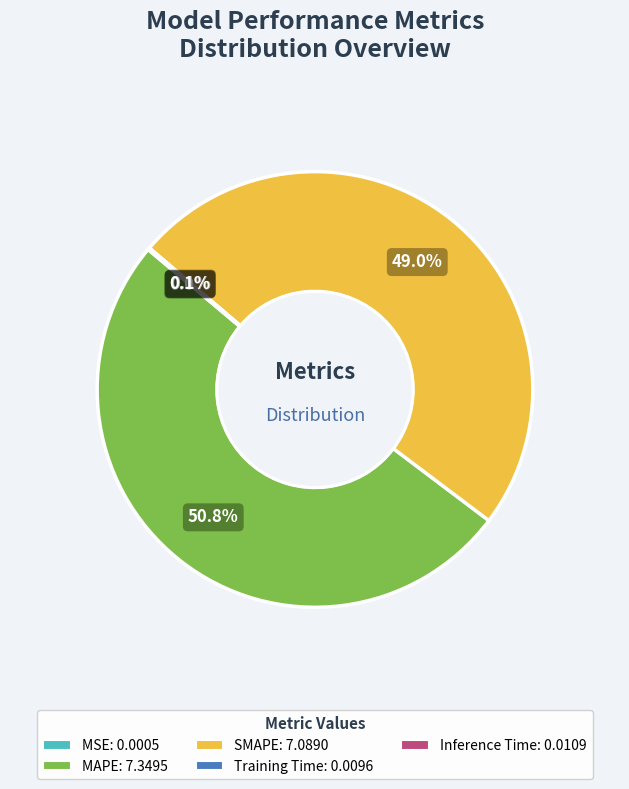

Which slice is the largest?

MAPE